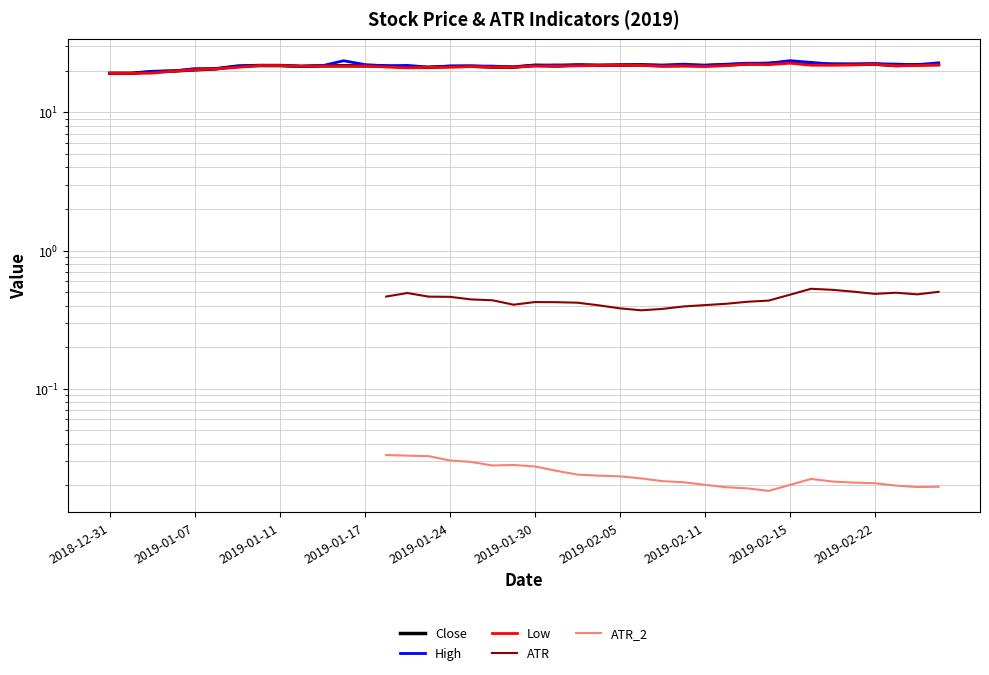

True or false: ATR_2 and High intersect in this chart.

False